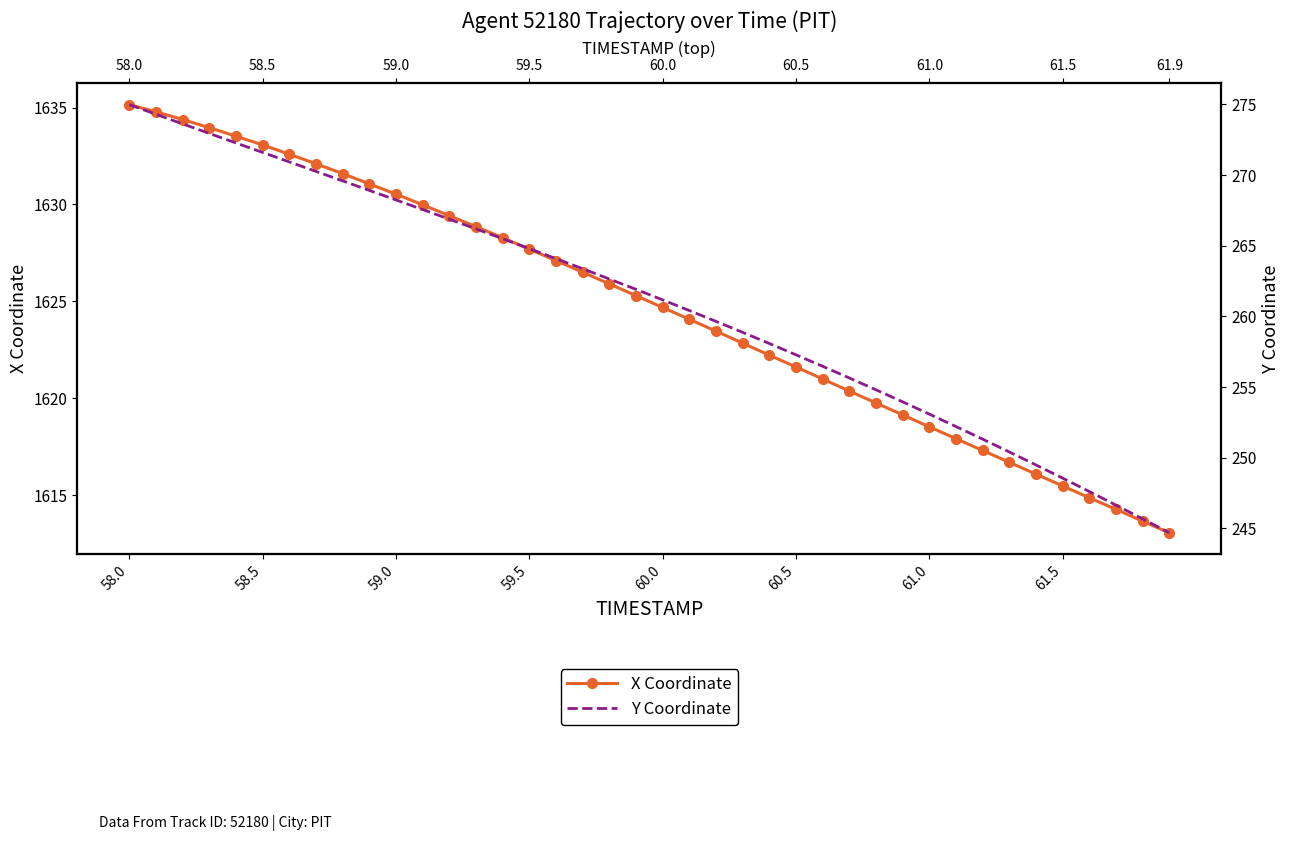

What value does the Y Coordinate series have at 61.0?

253.1